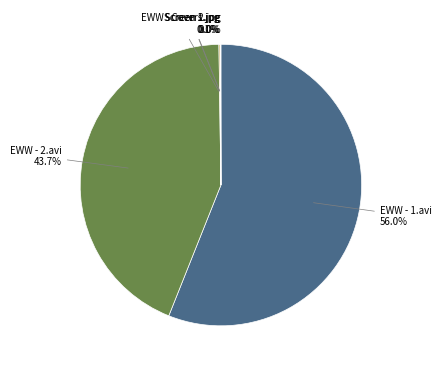

Does EWW - 1.avi account for over 50% of the chart?

Yes